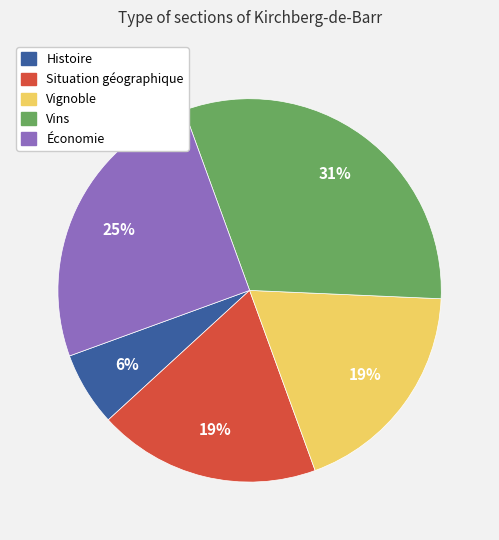

What is the ratio of the value at Vignoble to the value at Vins?

0.6